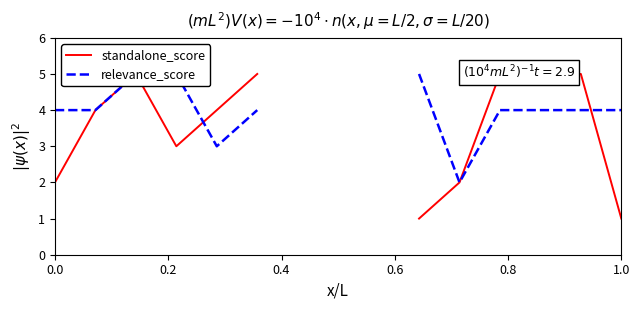

What are all the series names shown in the legend?

standalone_score, relevance_score